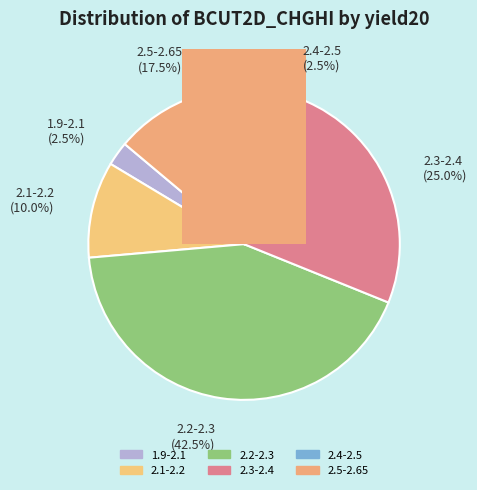

Is there a majority slice in this chart?

No